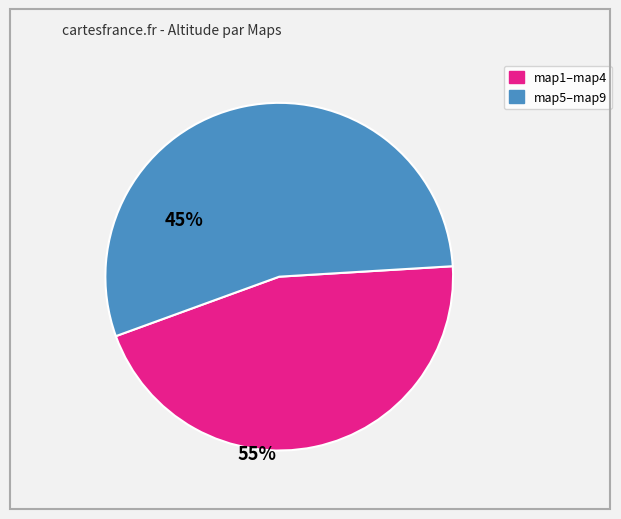

How many slices are in this pie chart?

2